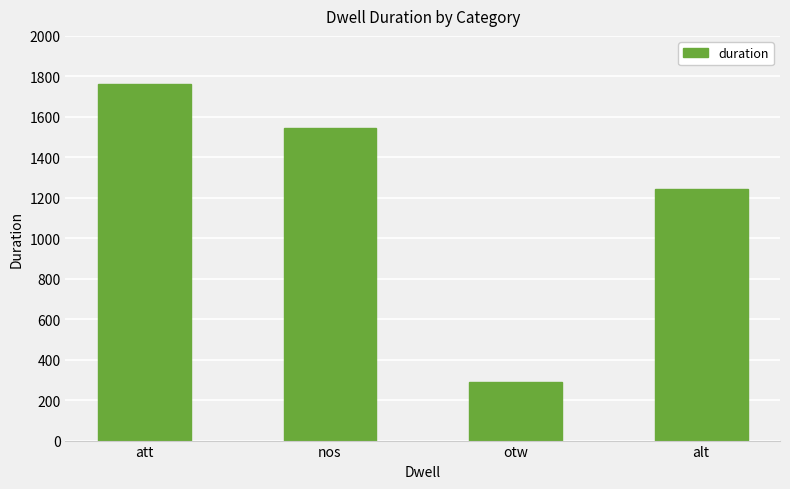

Which has a higher value, att or alt?

att